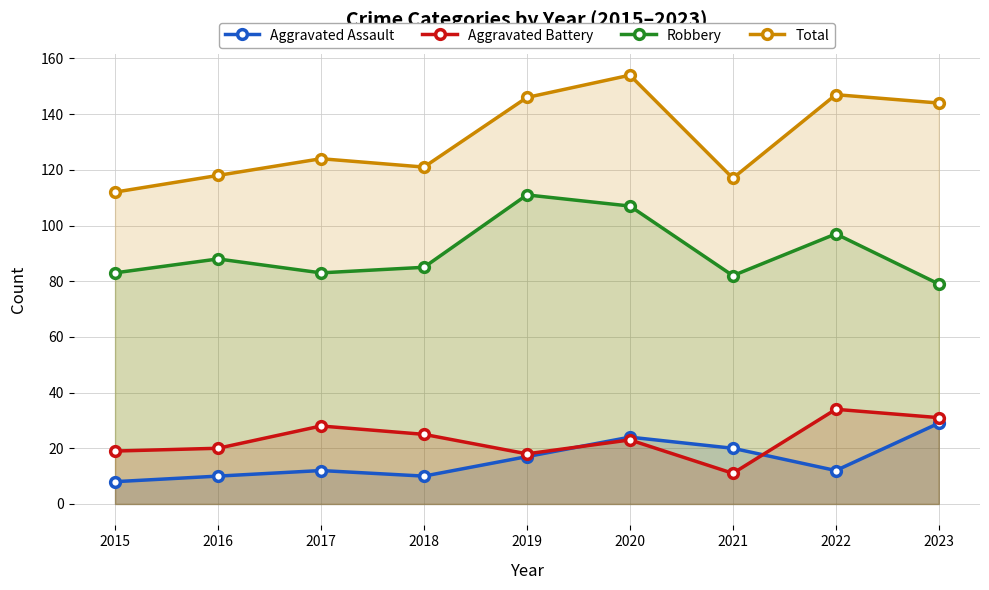

Between 2019 and 2021, which series saw the biggest shift?

Robbery